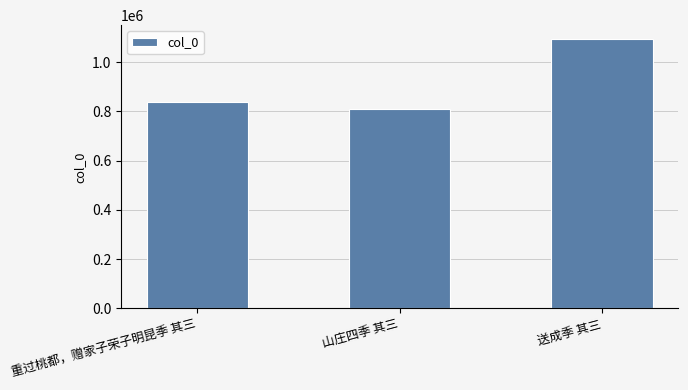

List the labels in order of value, smallest first.

山庄四季 其三, 重过桃都，赠家子荣子明昆季 其三, 送成季 其三